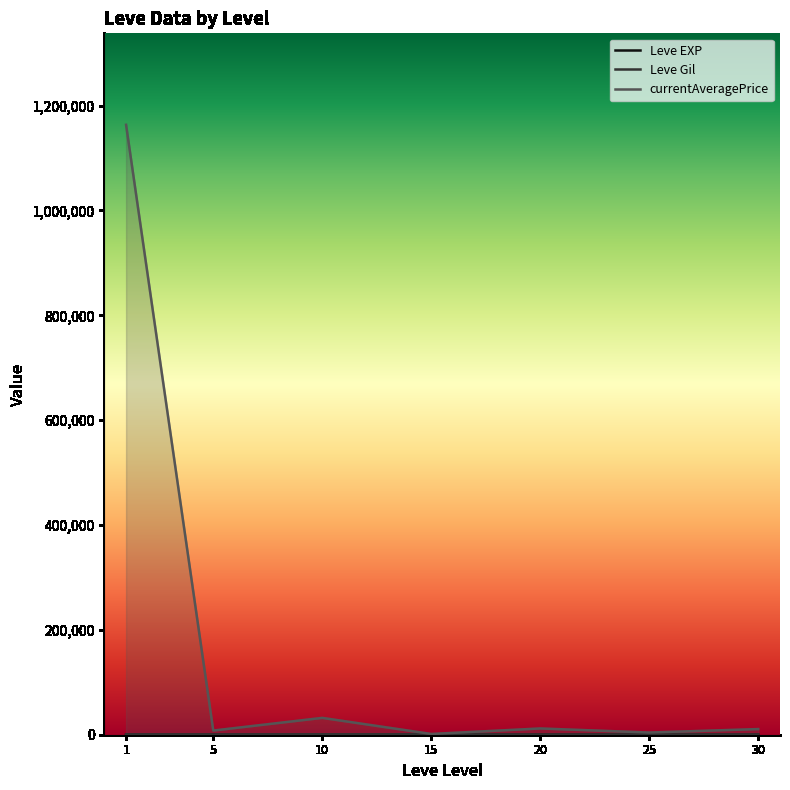

What is the difference between the Leve Gil values at 10 and 1?

236.7